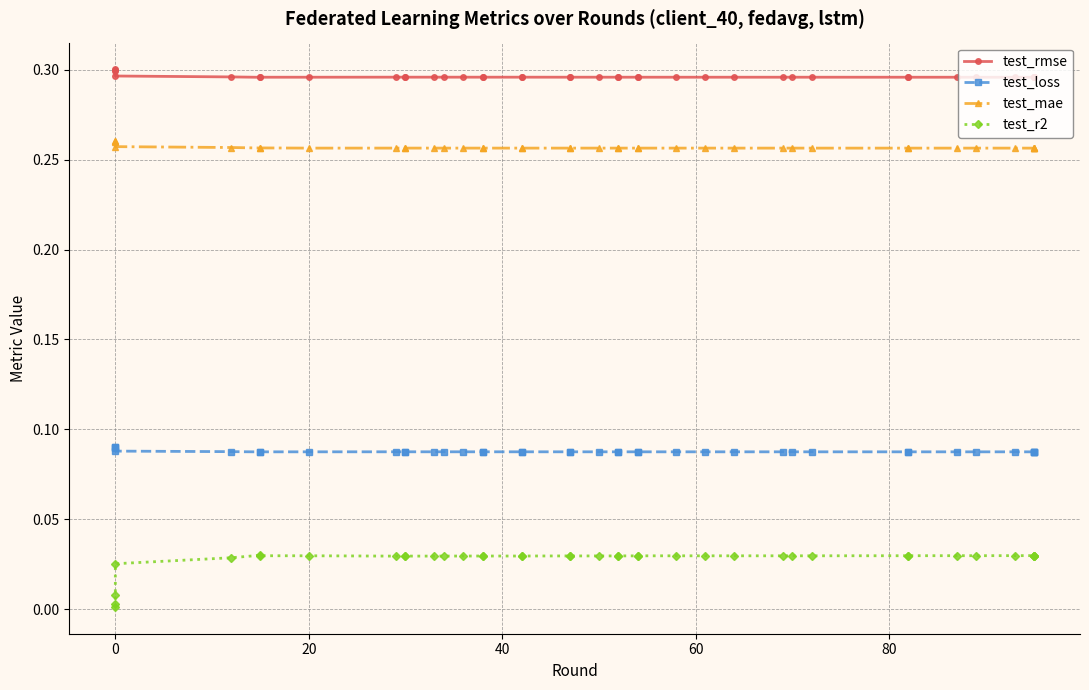

How many interior local valleys does the test_mae series have?

10